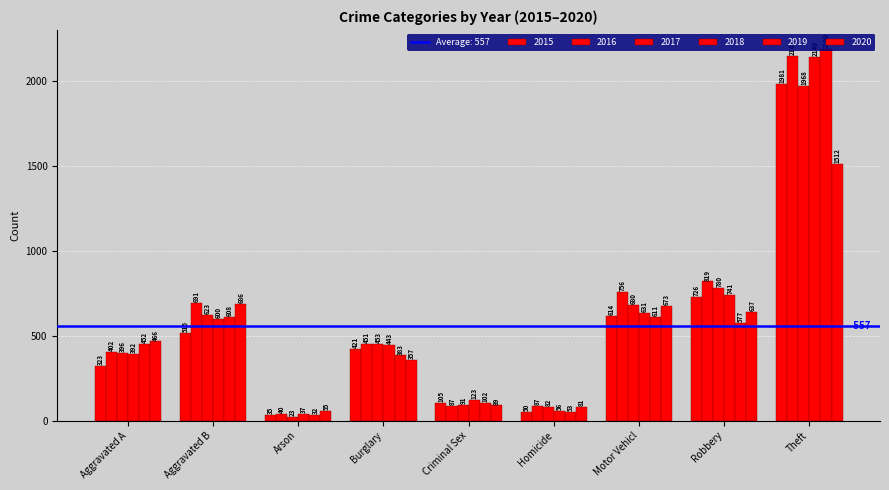

What is the value of the 2015 bar at the 5th from the left?

105